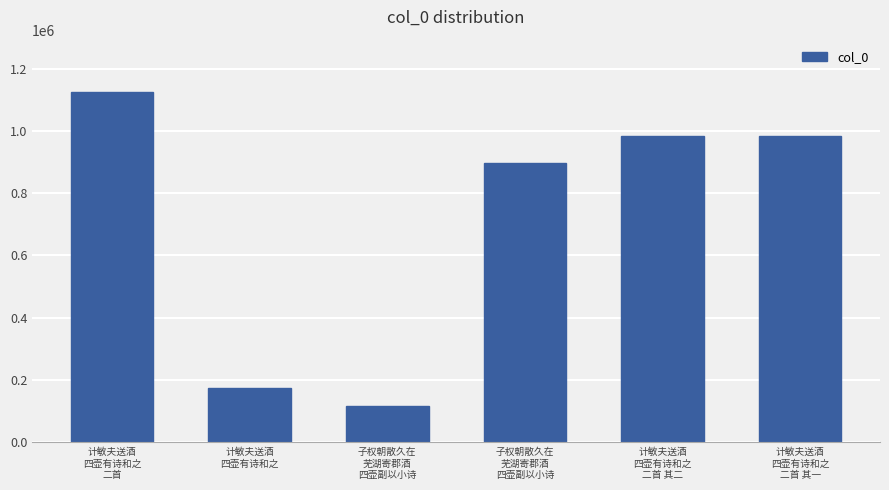

Which has a higher value, 计敏夫送酒
四壶有诗和之
二首 其二 or 子权朝散久在
芜湖寄郡酒
四壶副以小诗?

计敏夫送酒
四壶有诗和之
二首 其二